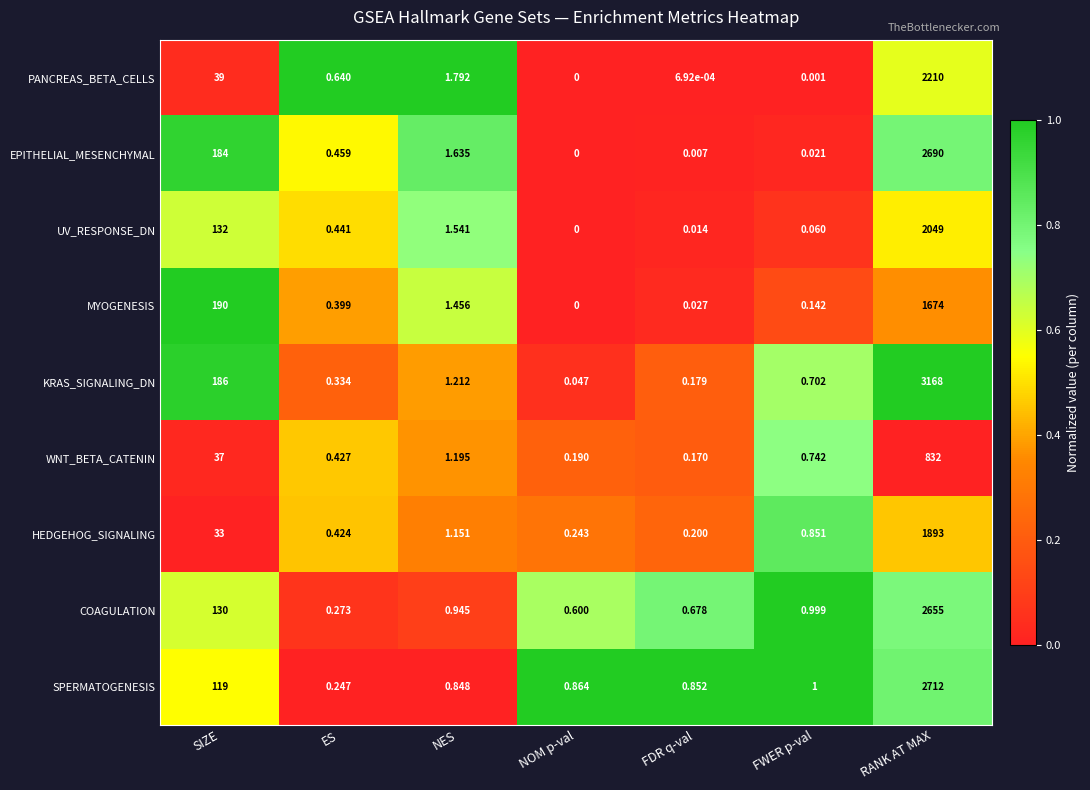

How many distinct data groups are displayed?

9